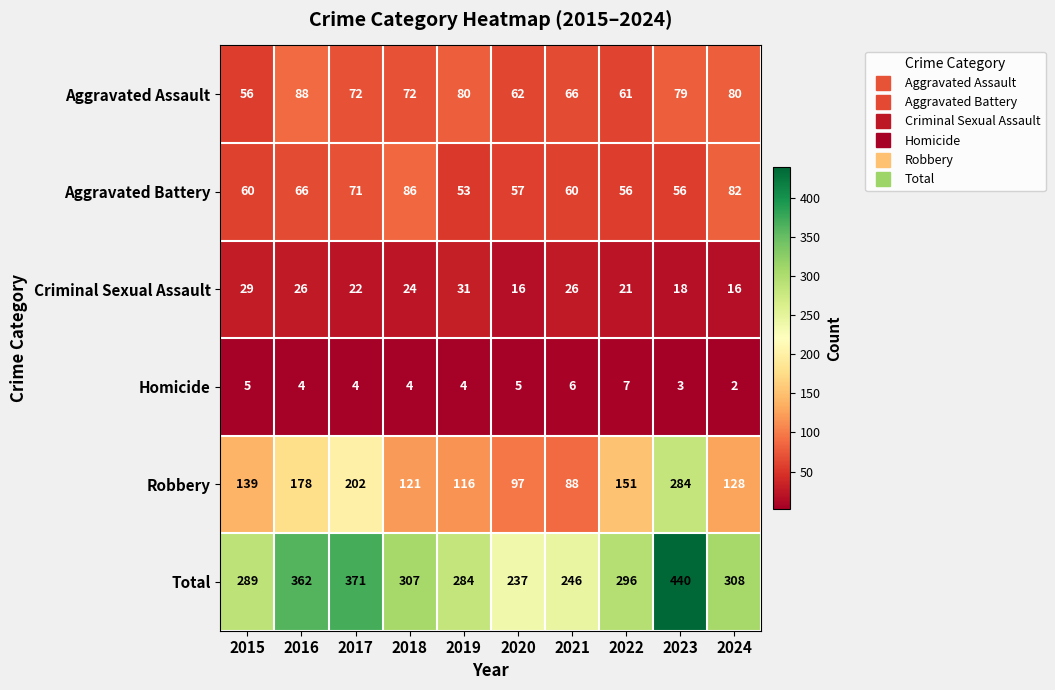

What is the total value across all series at 2022?

592